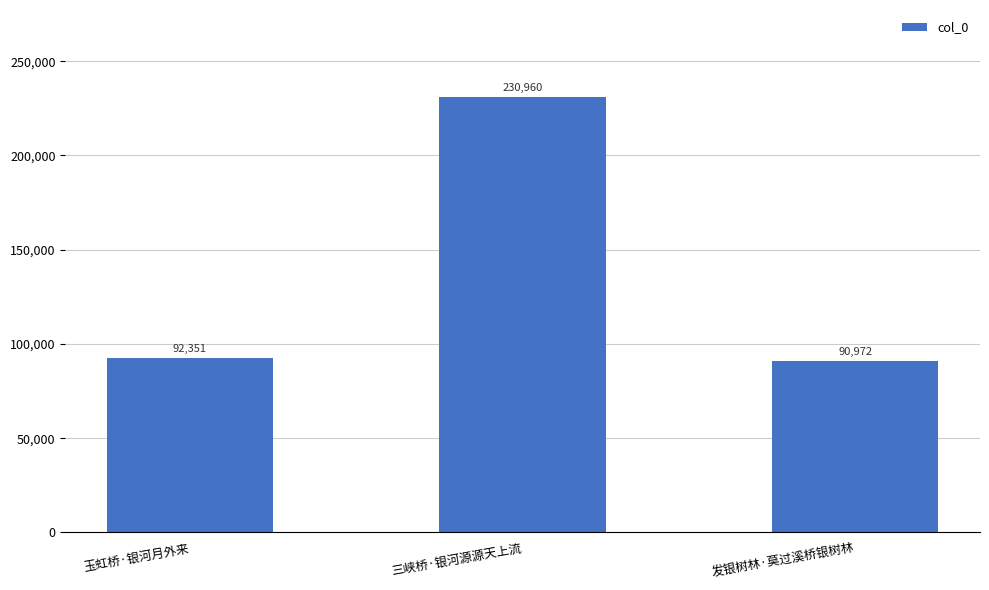

Which category has the highest value across all series?

三峡桥·银河源源天上流